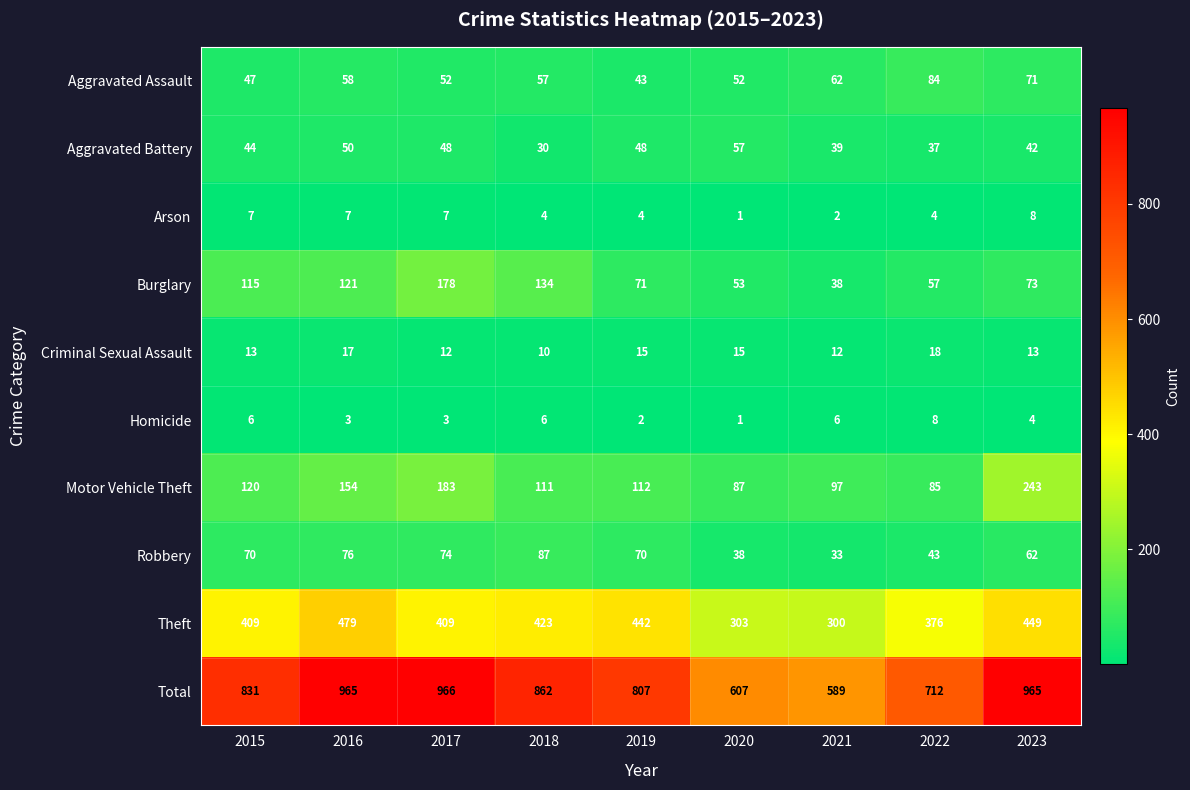

At which label does Aggravated Battery reach its peak?

2020